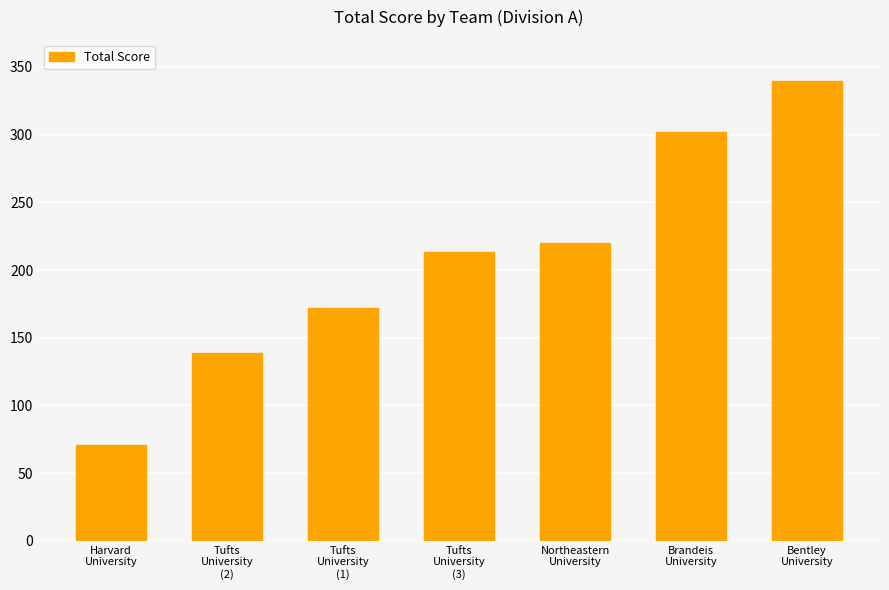

How many data points does each series have?

7